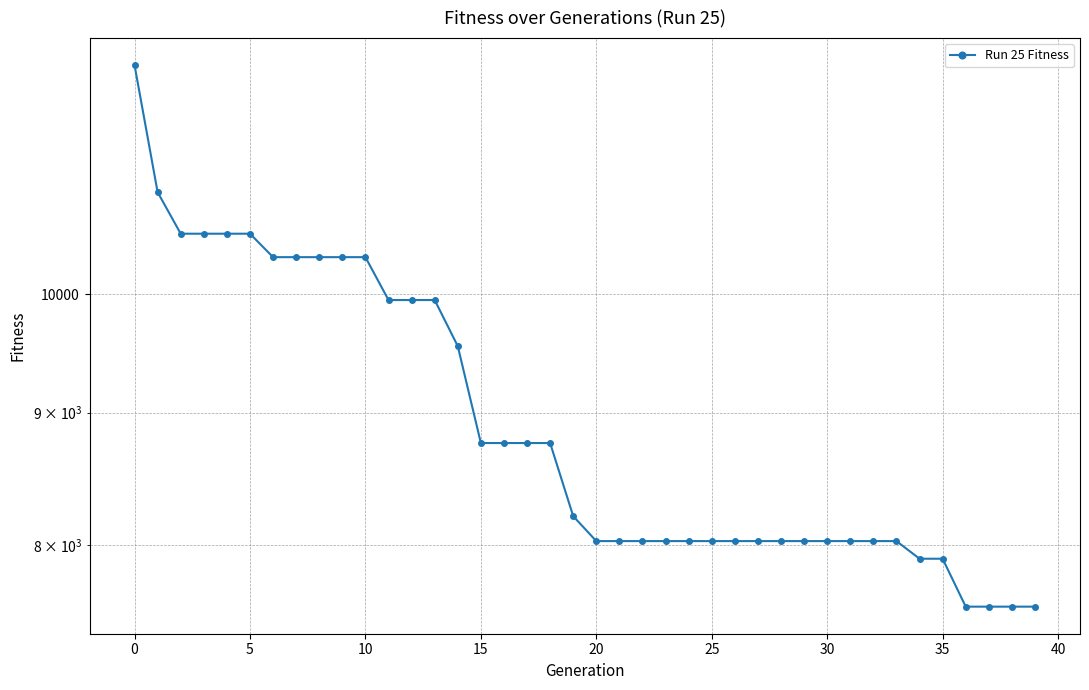

Reading right to left, transcribe all the data shown in this chart.

7573	7573	7573	7573	7903	7903	8028	8028	8028	8028	8028	8028	8028	8028	8028	8028	8028	8028	8028	8028	8208	8760	8760	8760	8760	9549	9949	9949	9949	10336	10336	10336	10336	10336	10554	10554	10554	10554	10951	12262